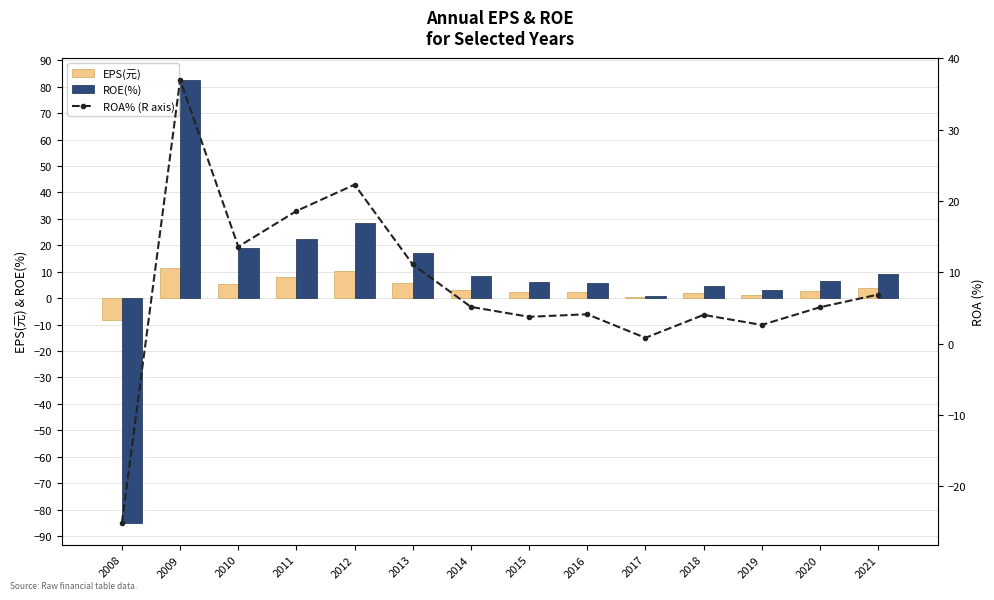

At which label does EPS(元) first exceed 3?

2009